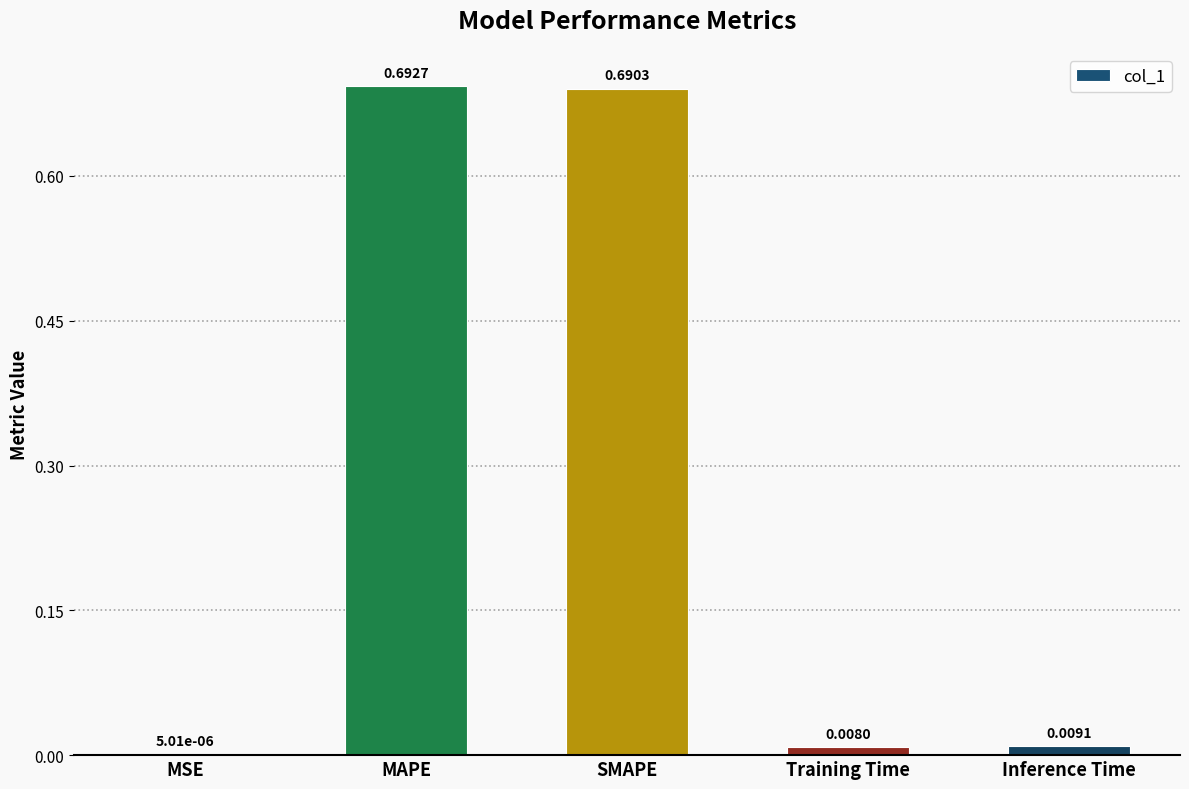

What is the change in value from MSE to MAPE?

+0.7